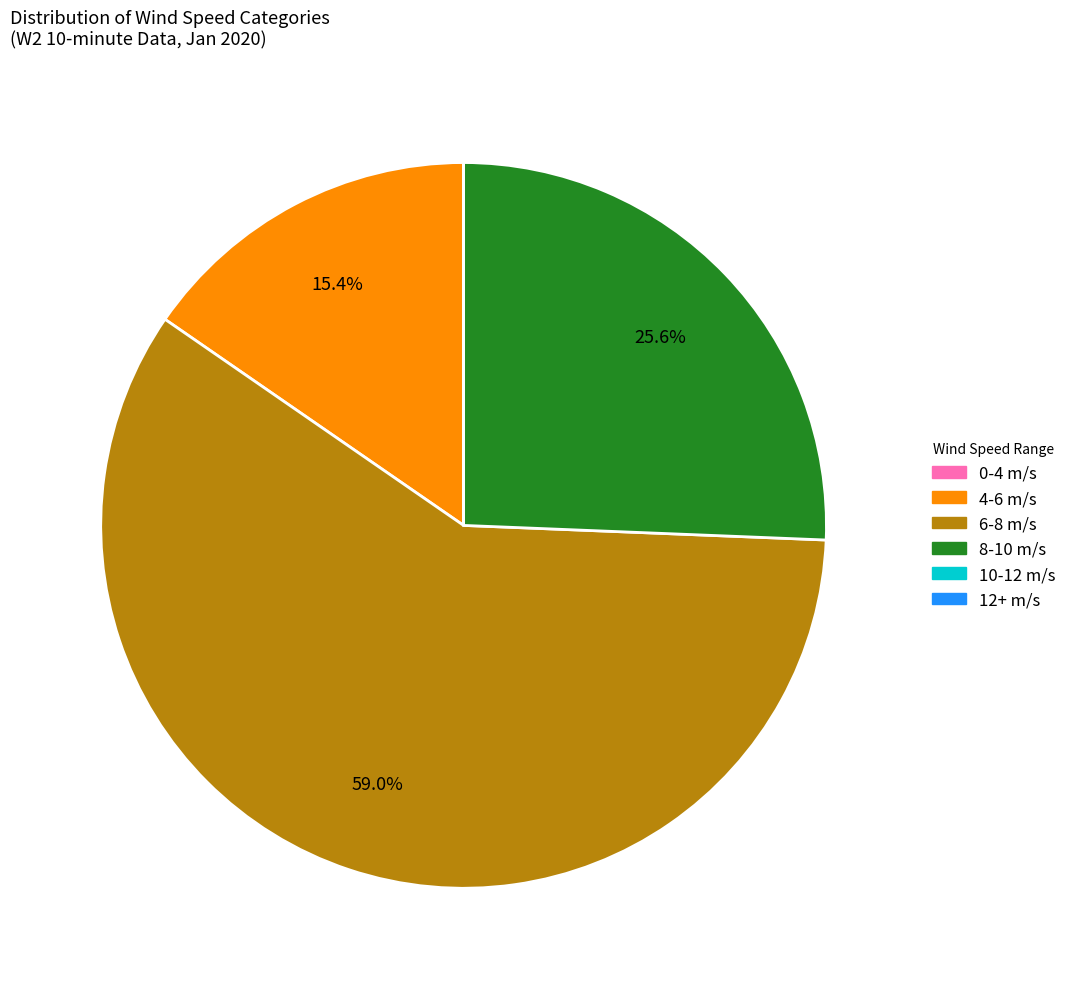

Does any single category account for the majority?

Yes